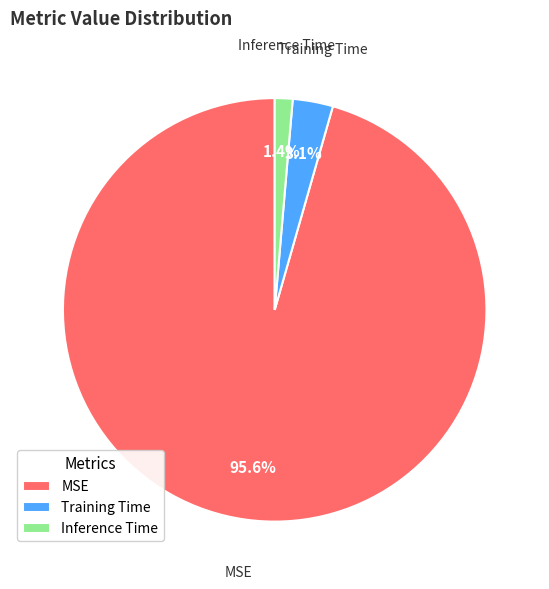

To the nearest percent, what portion does MSE represent?

96%